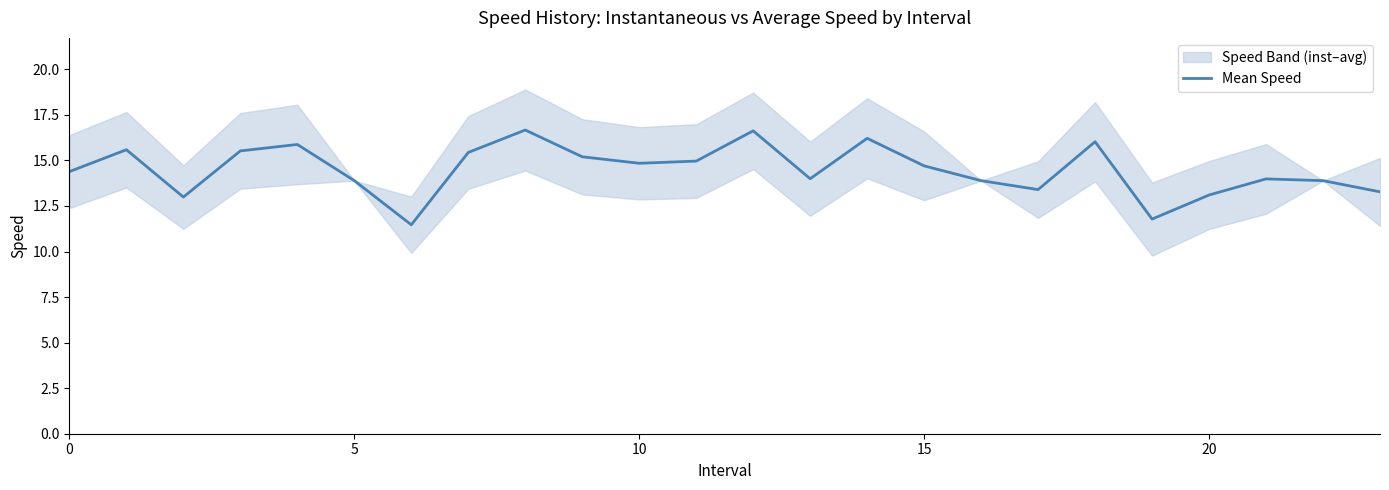

Count the number of values greater than 14.

13